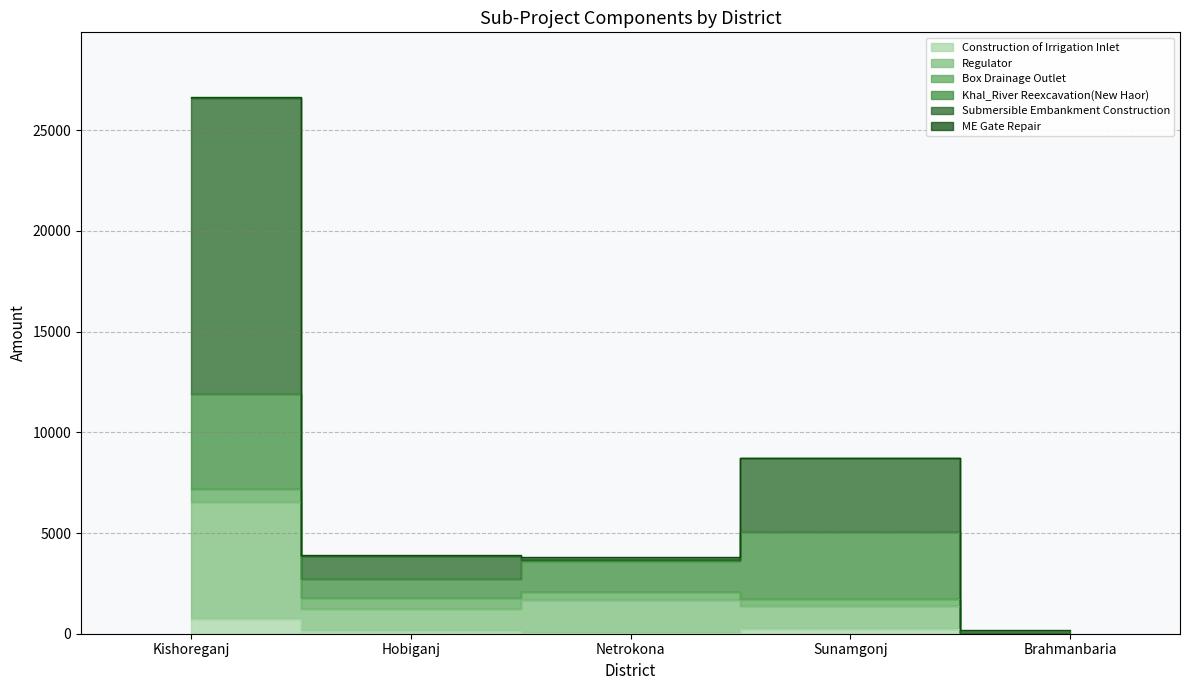

Is it true that Regulator equals 1696.0 at Netrokona?

True